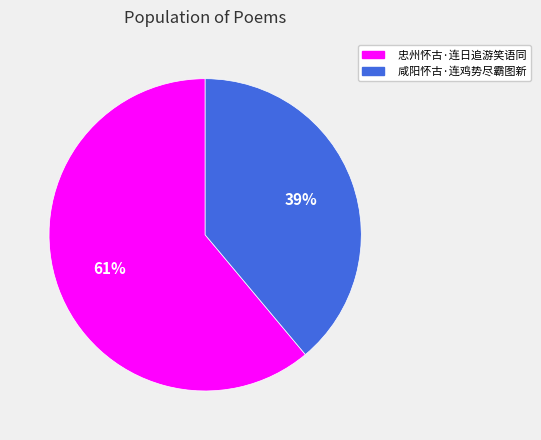

Rank the categories by value from highest to lowest.

忠州怀古·连日追游笑语同, 咸阳怀古·连鸡势尽霸图新